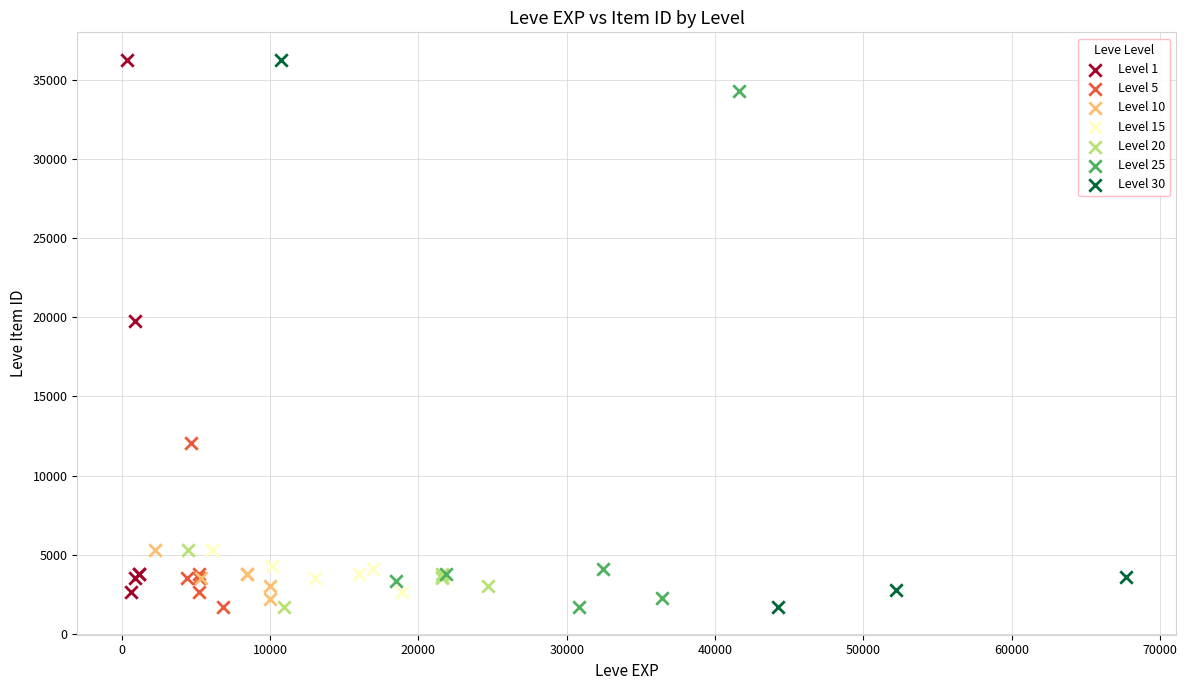

What are all the series names shown in the legend?

Level 1, Level 5, Level 10, Level 15, Level 20, Level 25, Level 30